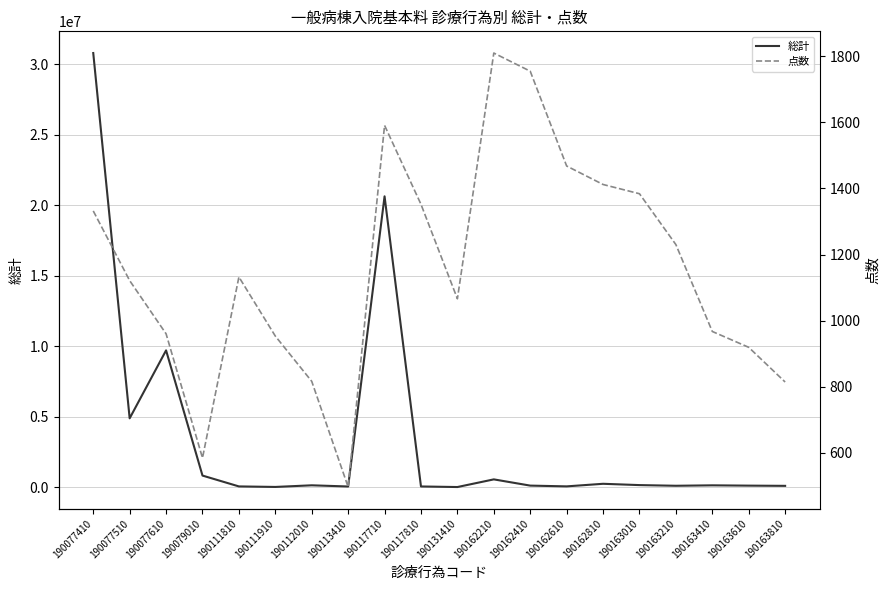

True or false: 総計 and 点数 intersect in this chart.

False